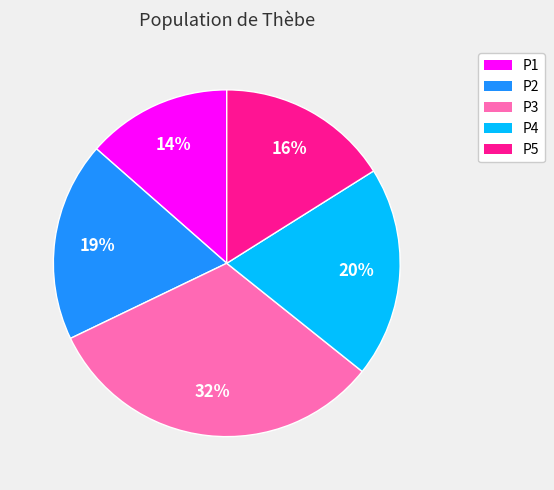

To the nearest percent, what is the average slice percentage?

20%